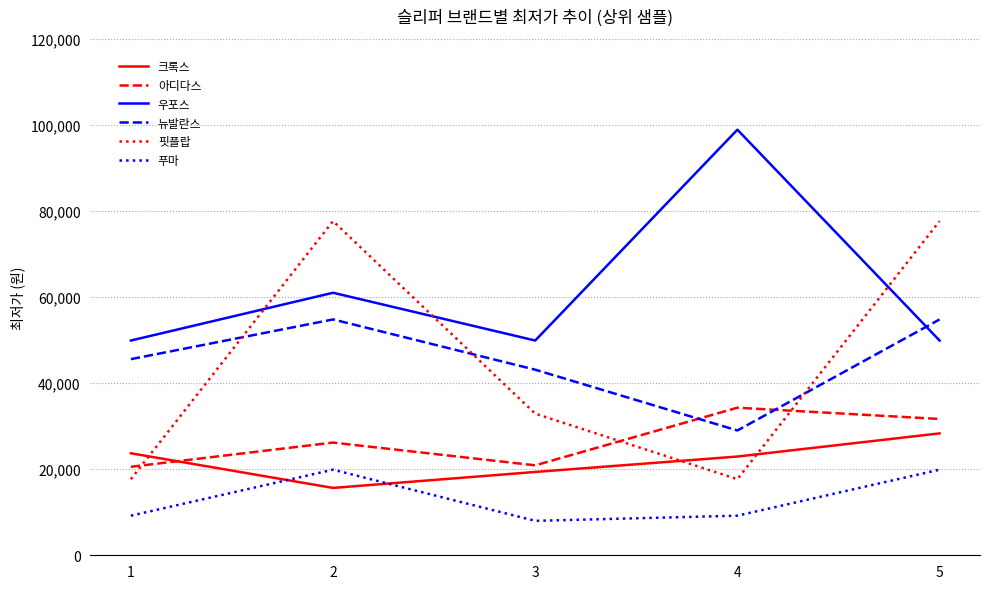

What is the difference between the second highest and minimum values in the 우포스 series?

11100